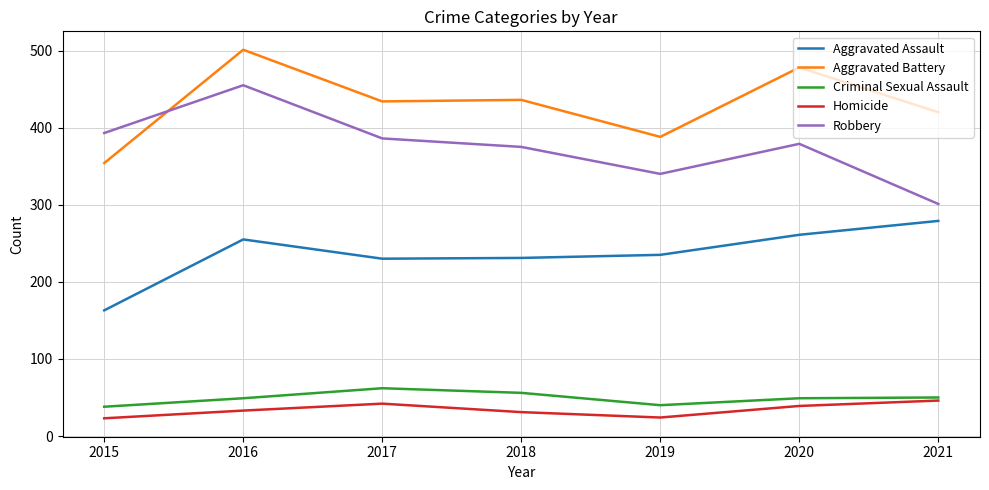

Is it true that Aggravated Battery equals 628 at 2021?

False